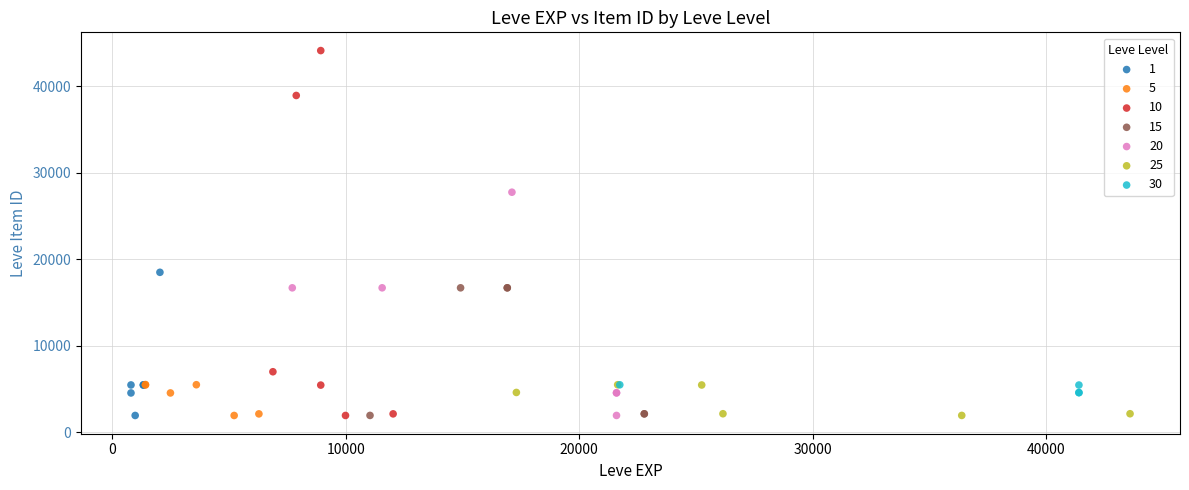

What are all the series names shown in the legend?

1, 5, 10, 15, 20, 25, 30